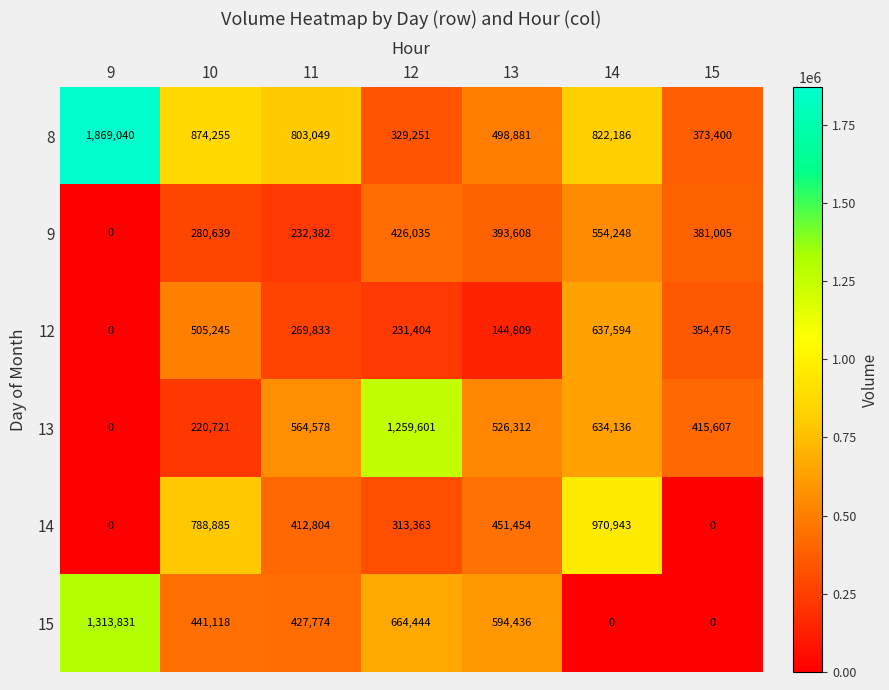

What is the average value of the 15 series?

491658